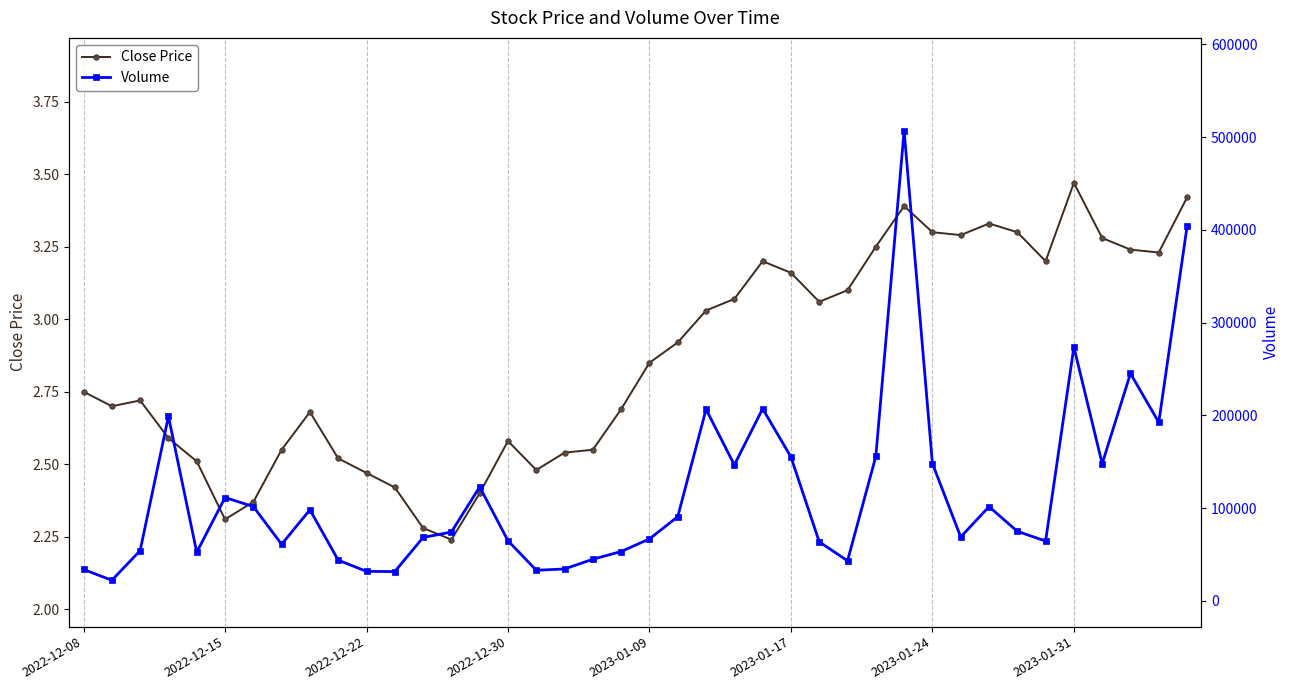

Is the value of Close Price at 34 greater than the value of Volume at 37?

No